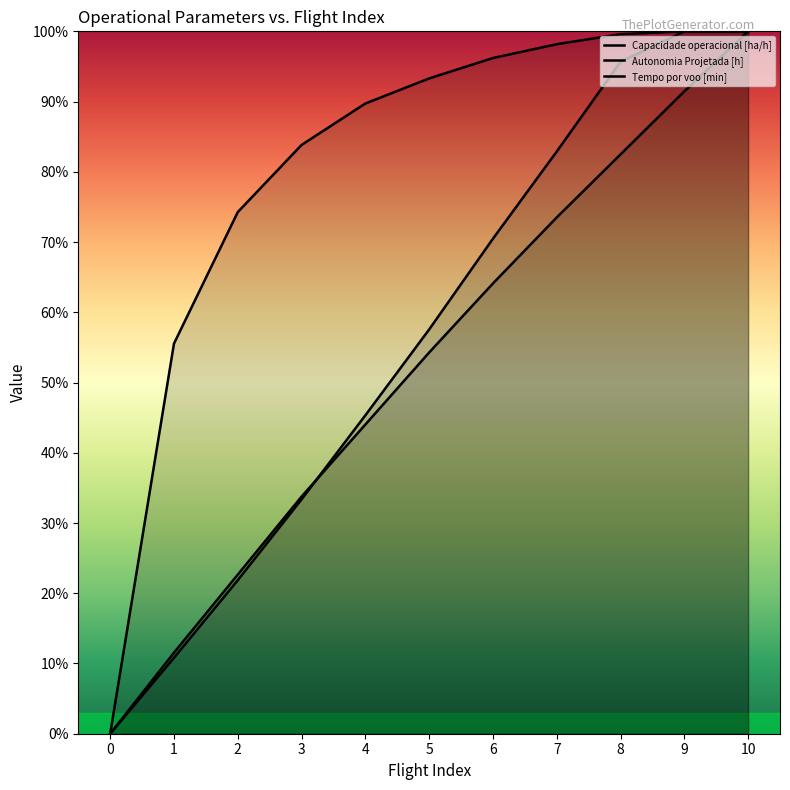

Rank the categories by Capacidade operacional [ha/h] value from highest to lowest.

9, 10, 8, 7, 6, 5, 4, 3, 2, 1, 0